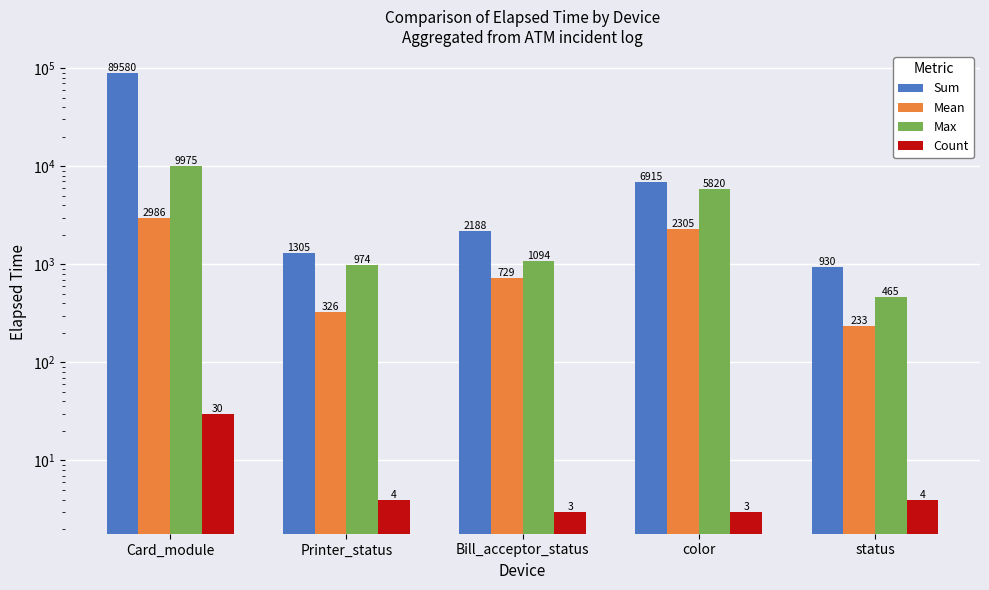

Reading right to left, list all the values displayed in this chart.

Sum: status=930	color=6915	Bill_acceptor_status=2188	Printer_status=1305	Card_module=89580
Mean: status=233	color=2305	Bill_acceptor_status=729	Printer_status=326	Card_module=2986
Max: status=465	color=5820	Bill_acceptor_status=1094	Printer_status=974	Card_module=9975
Count: status=4	color=3	Bill_acceptor_status=3	Printer_status=4	Card_module=30